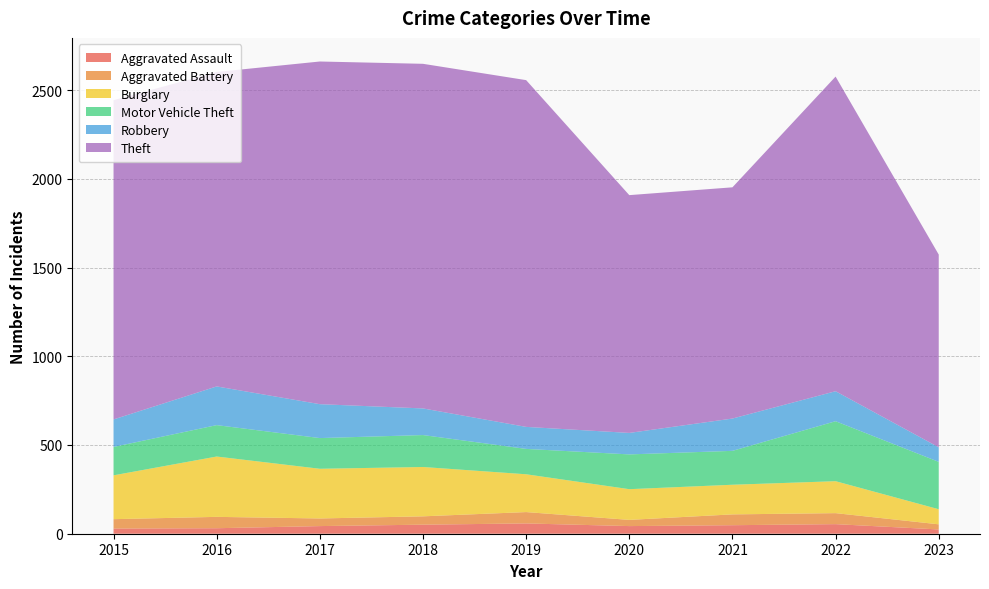

Reading left to right, what are all the values shown in this chart?

Aggravated Assault: 29	31	43	51	58	43	48	54	24
Aggravated Battery: 53	64	43	47	64	35	61	62	29
Burglary: 247	340	280	278	213	173	167	180	85
Motor Vehicle Theft: 160	177	173	180	143	196	191	338	267
Robbery: 155	218	191	150	124	121	182	169	82
Theft: 1799	1772	1931	1942	1954	1340	1303	1773	1086